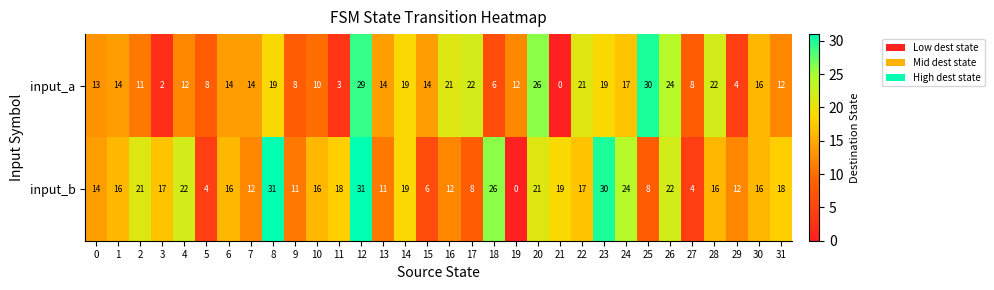

Between 18 and 27, which series saw the biggest shift?

input_b